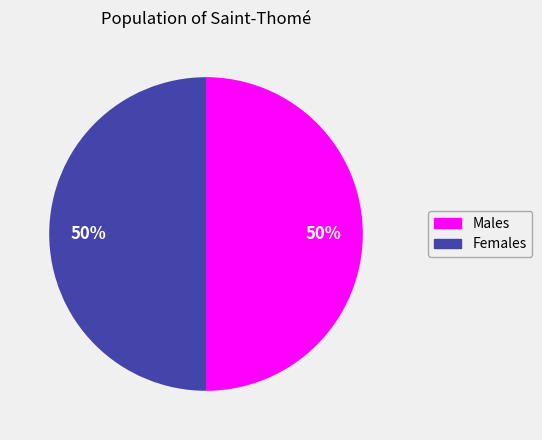

To the nearest percent, what is the average slice percentage?

50%